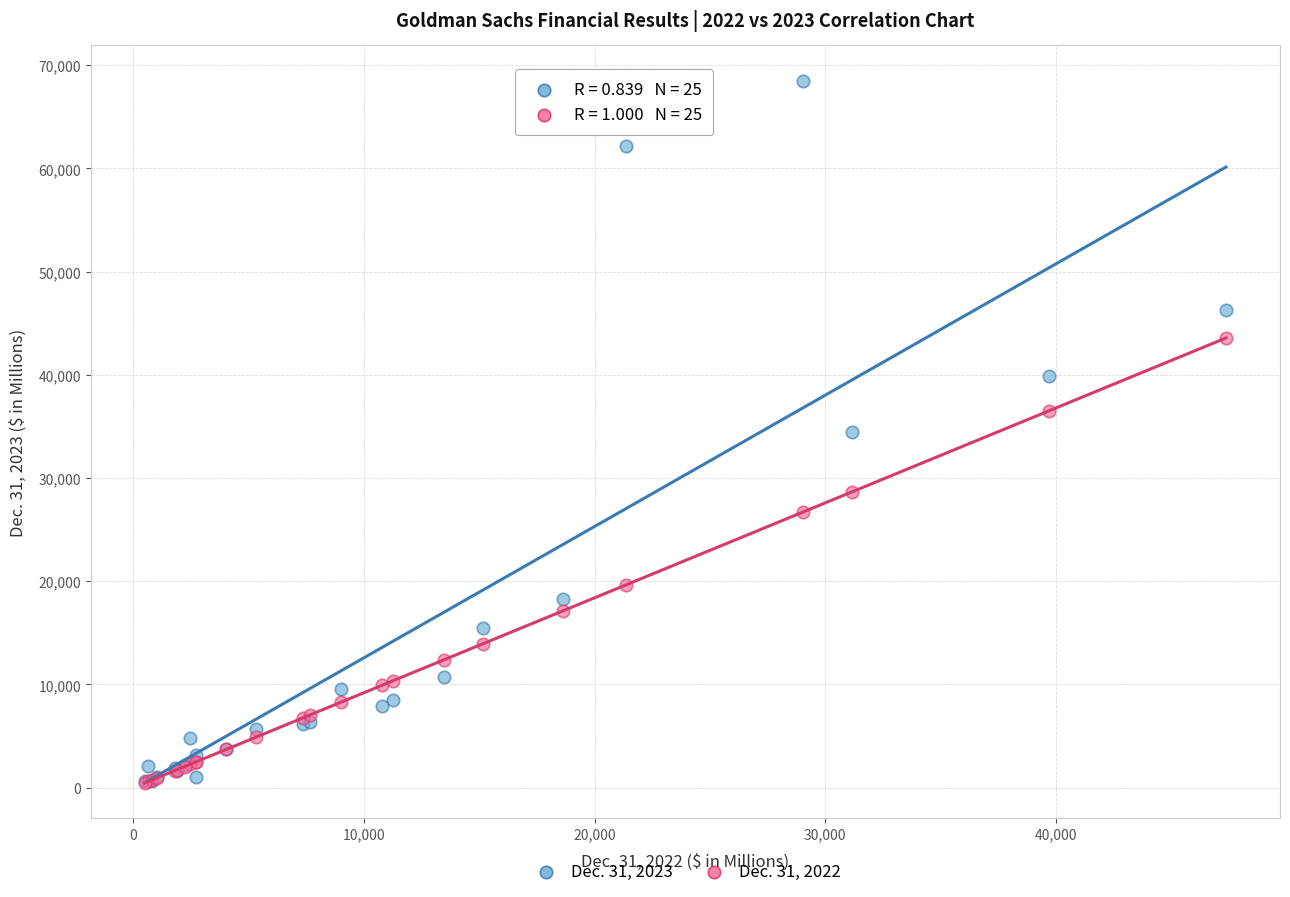

Which series has the widest spread of Y values?

Dec. 31, 2023